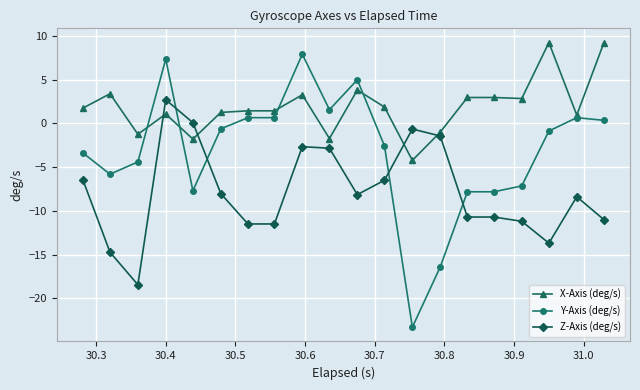

Which series has the largest total across all categories?

X-Axis (deg/s)